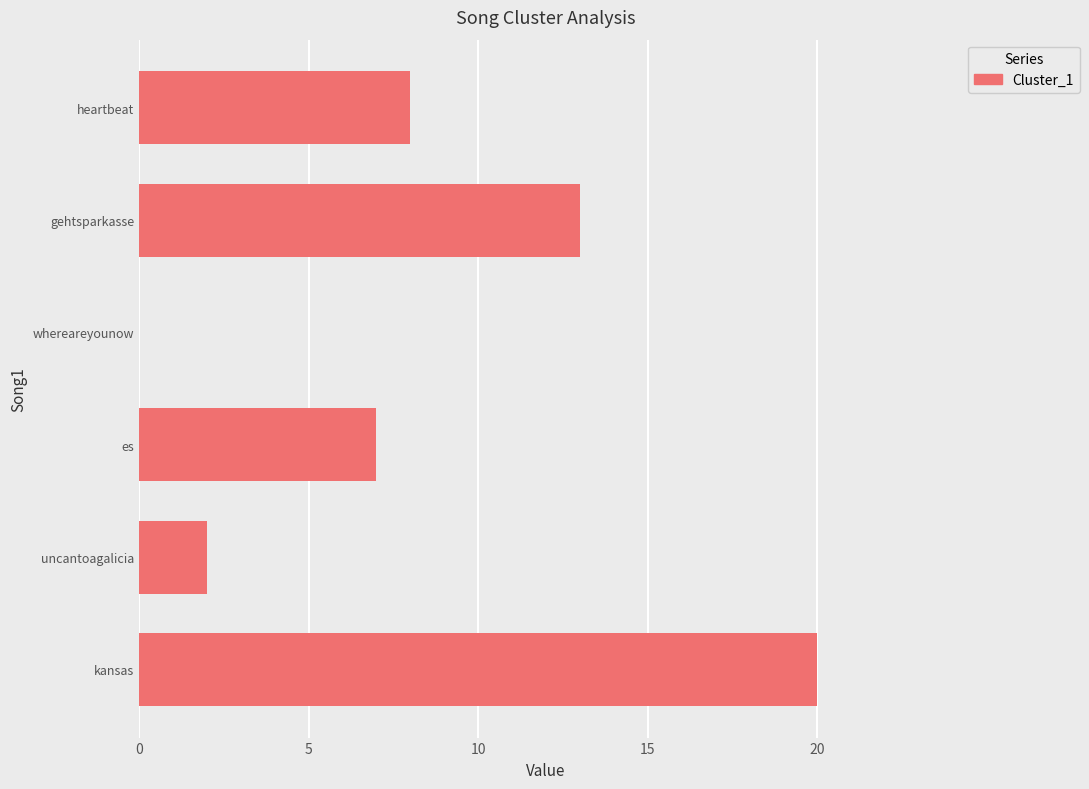

Reading top to bottom, extract all data points from this chart.

heartbeat=8	gehtsparkasse=13	whereareyounow=0	es=7	uncantoagalicia=2	kansas=20